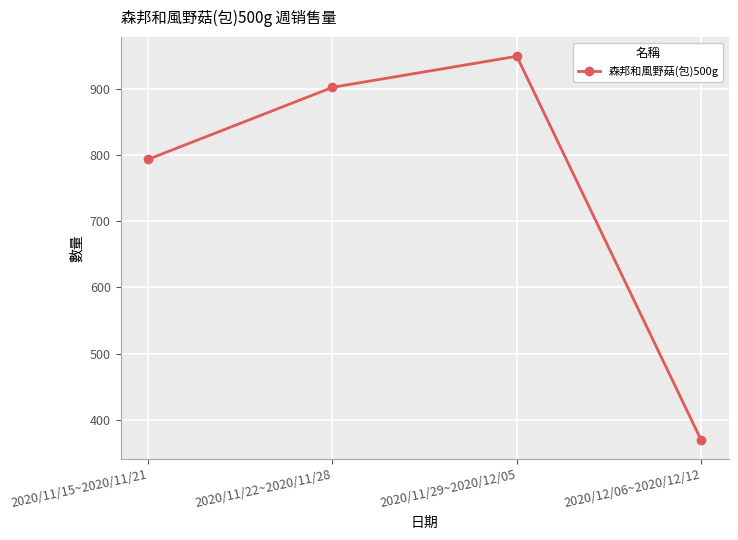

What position from the right is 2020/11/22~2020/11/28?

3